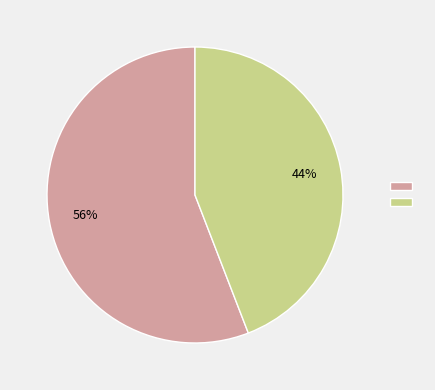

Is there a majority slice in this chart?

Yes